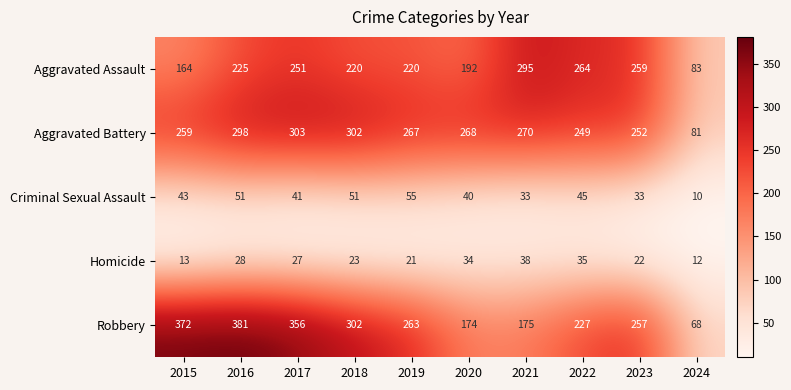

At 2024, list the series in order from smallest to largest.

Criminal Sexual Assault, Homicide, Robbery, Aggravated Battery, Aggravated Assault